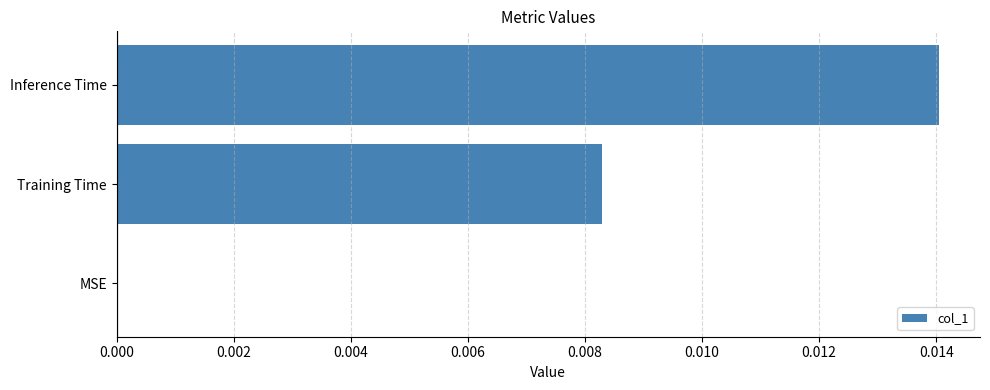

Count the number of data series in this chart.

1